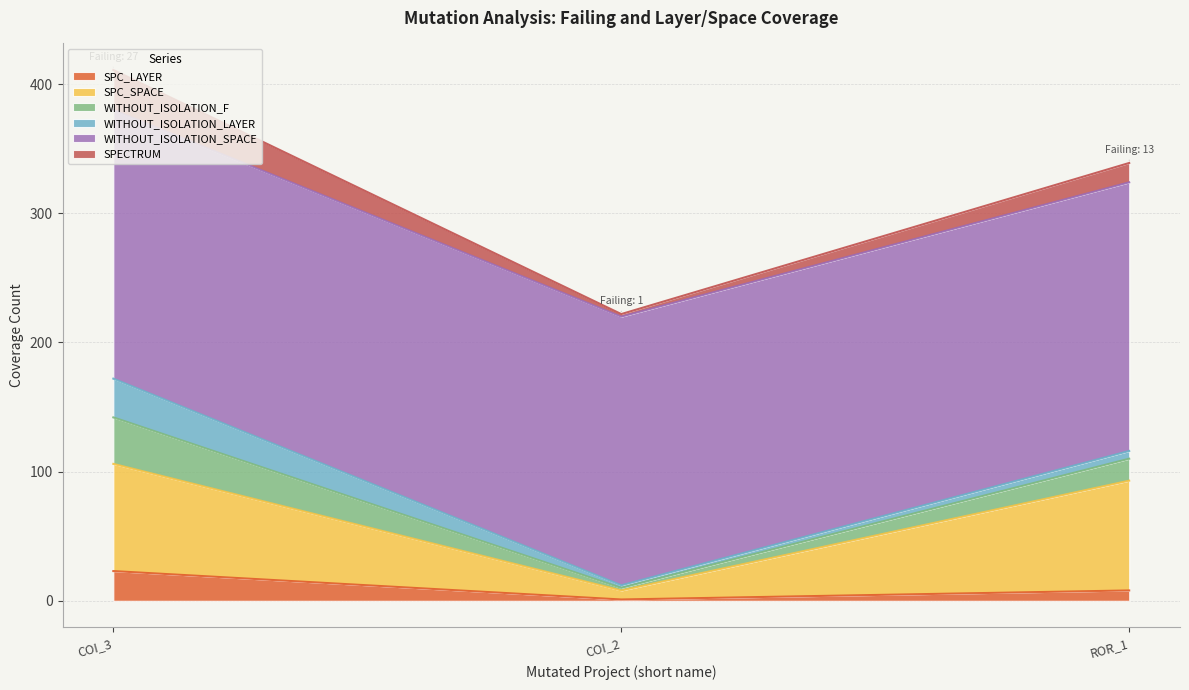

At which category is the sum across all series the highest?

COI_3